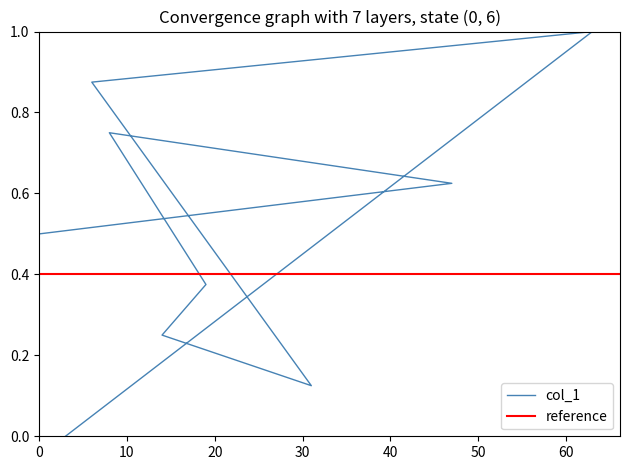

How many distinct data groups are displayed?

1